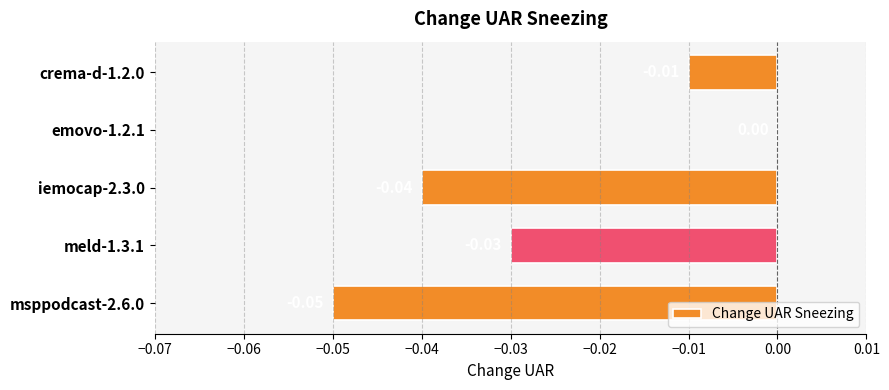

Count the values in the range 0 to 1.

1